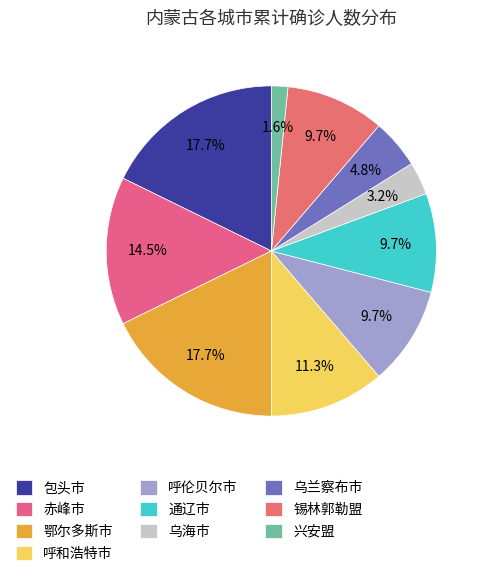

The 兴安盟 slice represents 8% of the pie. True or false?

False